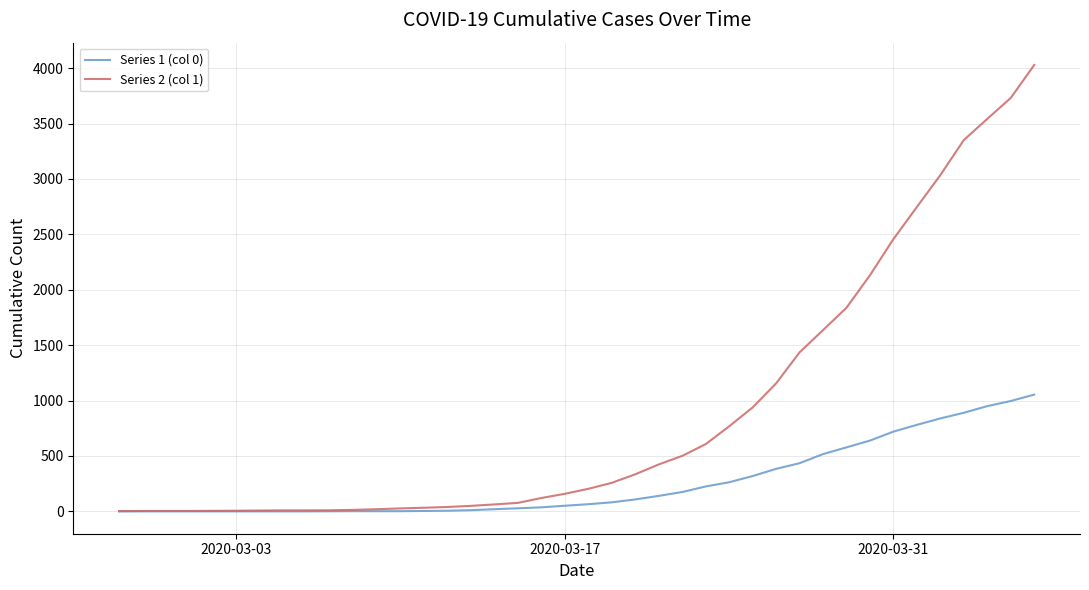

Which series has the largest total across all categories?

Series 2 (col 1)